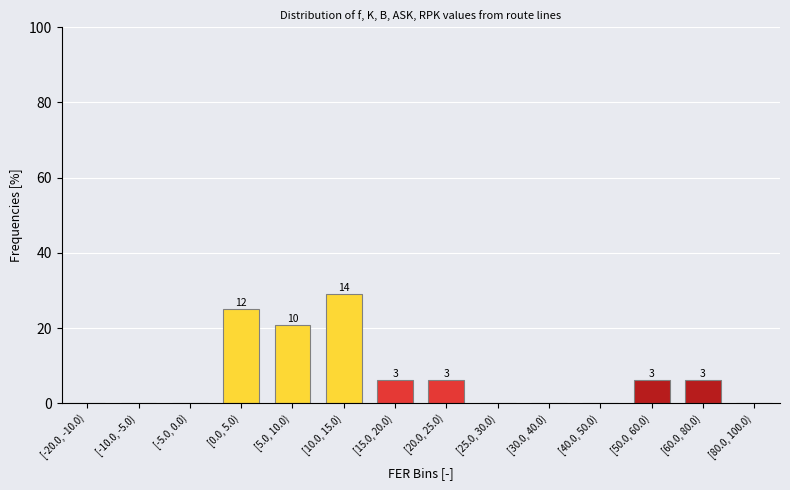

Are the bars horizontal?

No